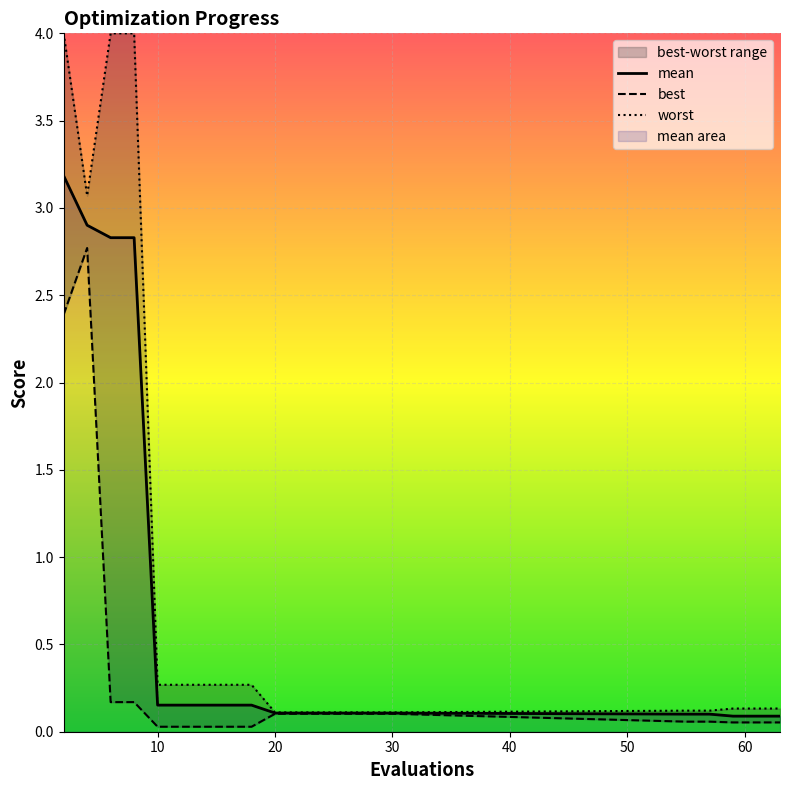

Reading right to left, what are all the values shown in this chart?

mean: 63=0.1	61=0.1	59=0.1	57=0.1	55=0.1	30=0.1	28=0.1	26=0.1	24=0.1	22=0.1	20=0.1	18=0.2	16=0.2	14=0.2	12=0.2	10=0.2	8=2.8	6=2.8	4=2.9	2=3.2
best: 63=0.1	61=0.1	59=0.1	57=0.1	55=0.1	30=0.1	28=0.1	26=0.1	24=0.1	22=0.1	20=0.1	18=0.0	16=0.0	14=0.0	12=0.0	10=0.0	8=0.2	6=0.2	4=2.8	2=2.4
worst: 63=0.1	61=0.1	59=0.1	57=0.1	55=0.1	30=0.1	28=0.1	26=0.1	24=0.1	22=0.1	20=0.1	18=0.3	16=0.3	14=0.3	12=0.3	10=0.3	8=4.0	6=4.0	4=3.1	2=4.0